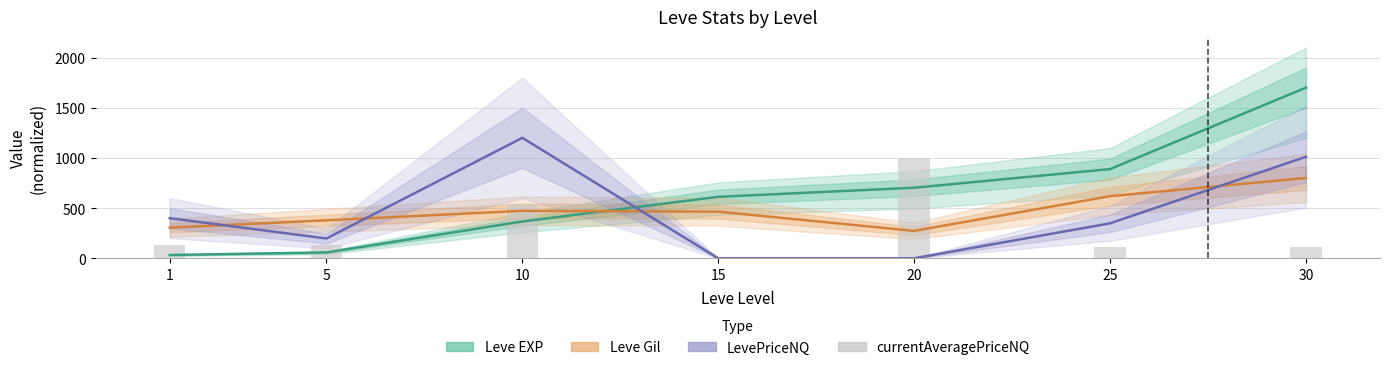

What is the difference between the second highest and second lowest values in the currentAveragePriceNQ series?

430.7